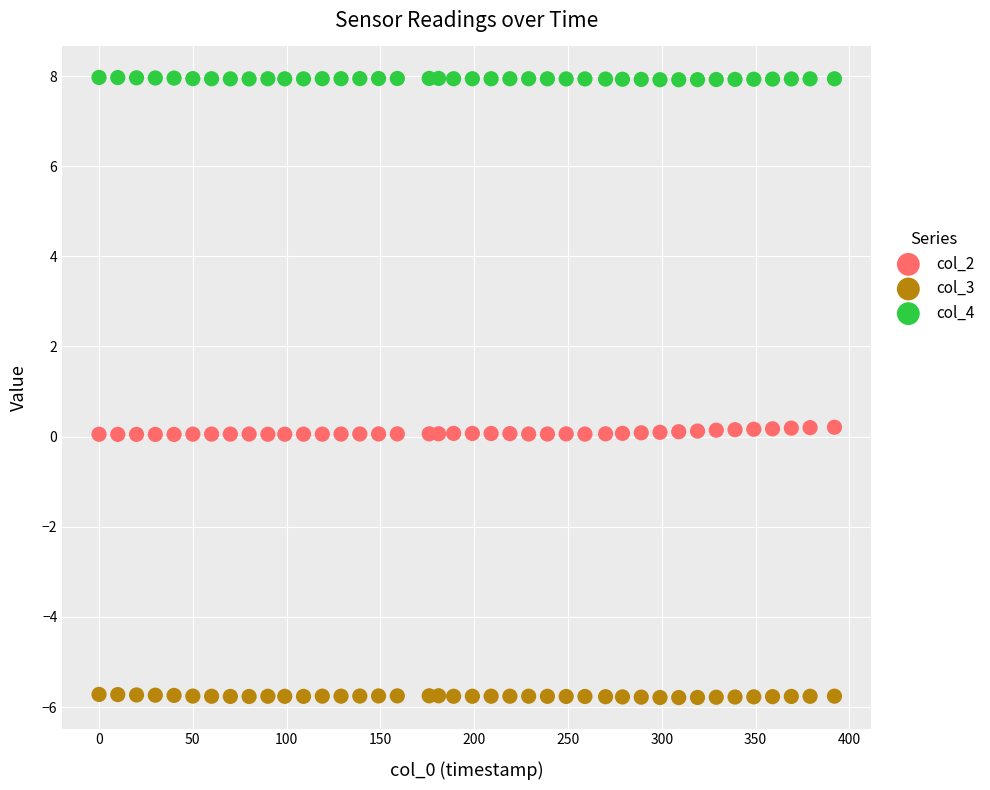

Across all data points, what is the range of Y values (max minus min)?

13.8